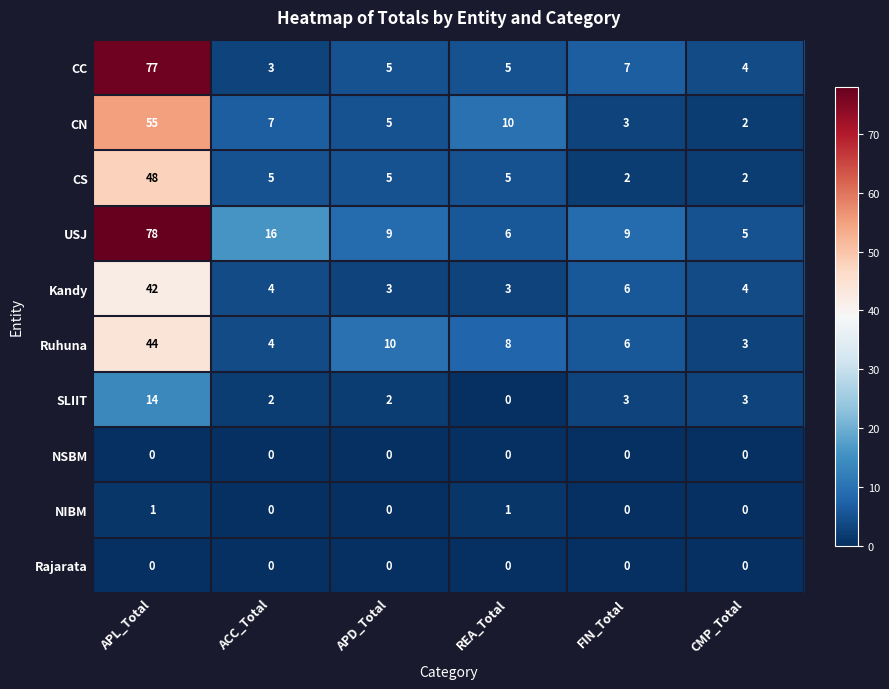

Which series has the largest total across all categories?

USJ